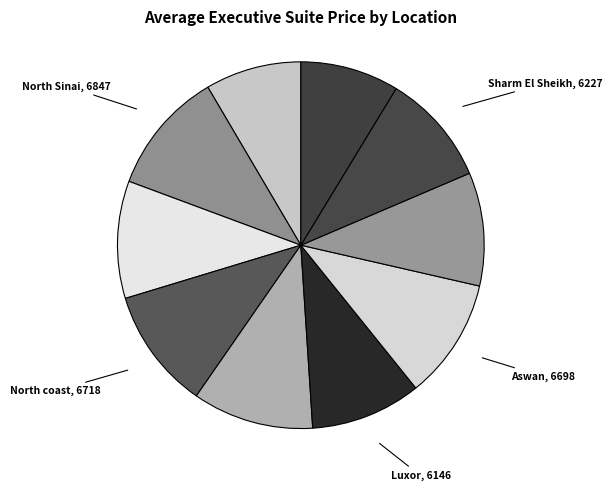

Count the number of slices in the pie.

10